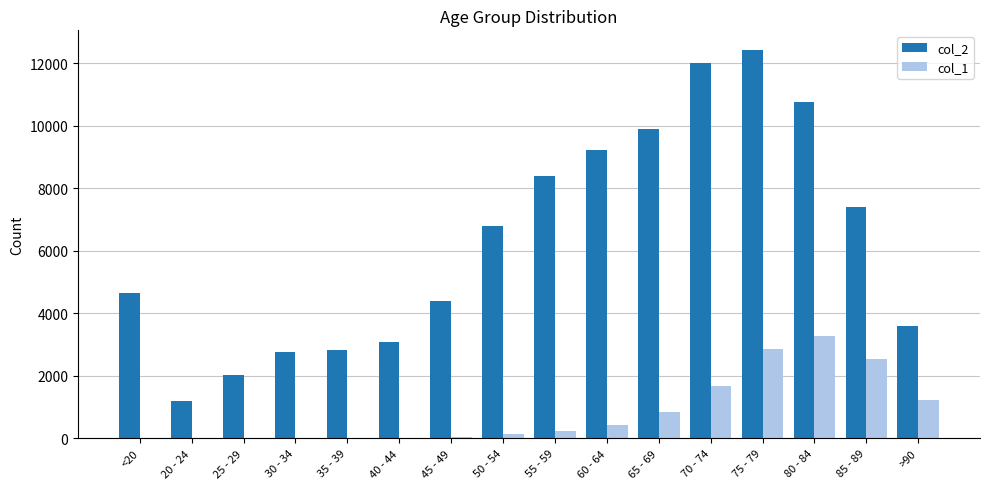

How many groups of bars are there?

16